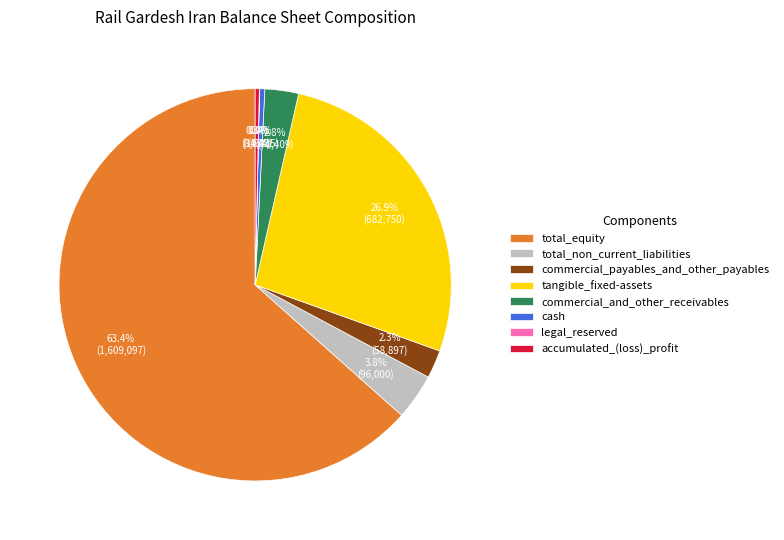

Approximately how many times larger is the value at total_equity compared to accumulated_(loss)_profit?

186.2